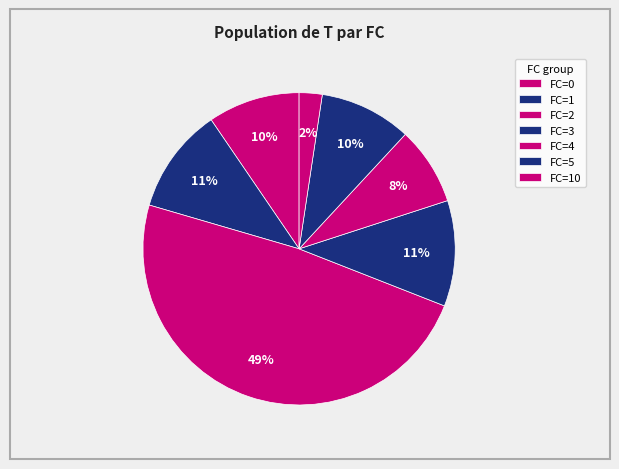

How many segments does this pie chart have?

7